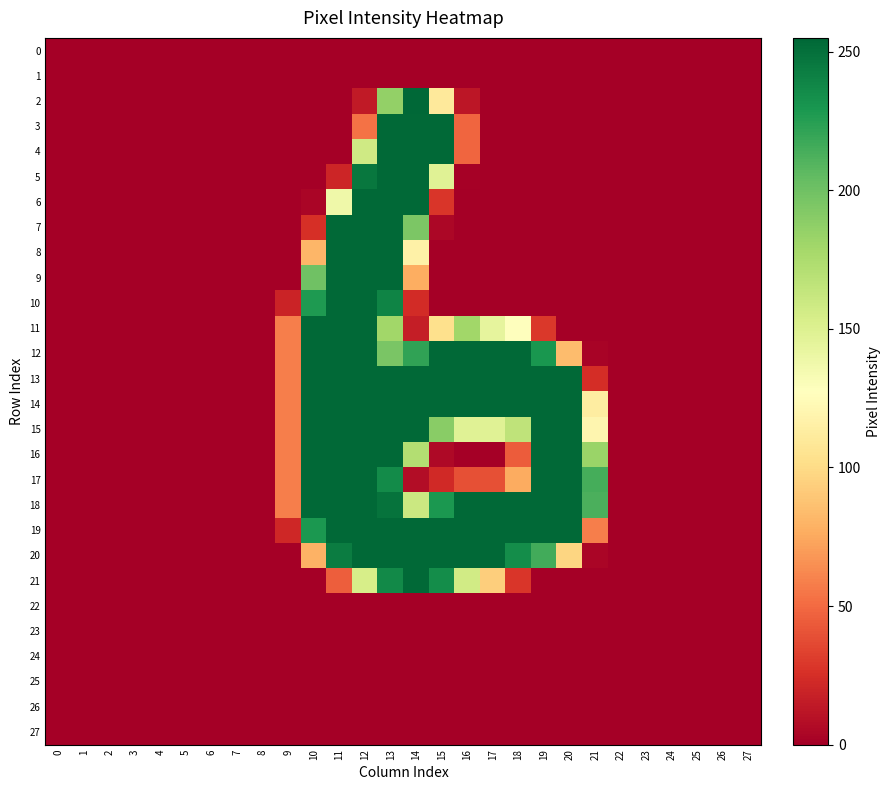

How many categories are shown in the chart?

28